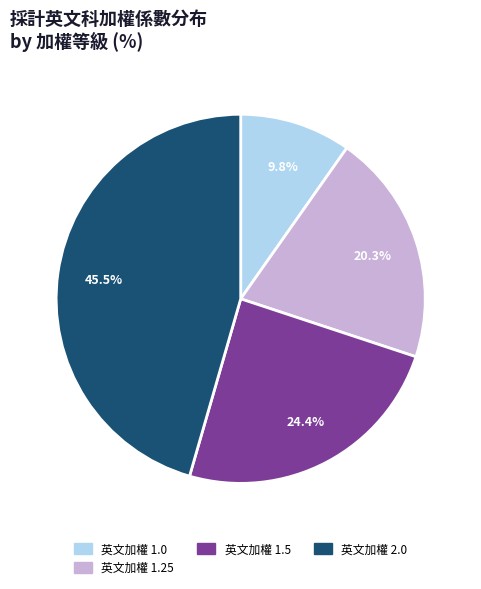

Approximately how many times larger is the value at 英文加權 1.5 compared to 英文加權 1.25?

1.2